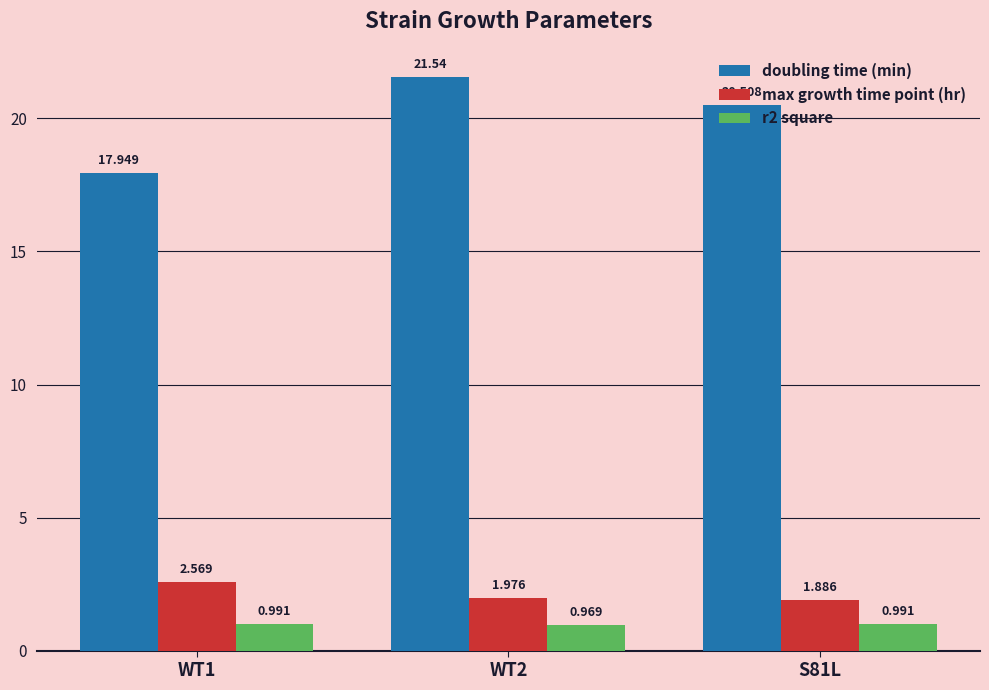

Which series has the widest spread of values?

doubling time (min)